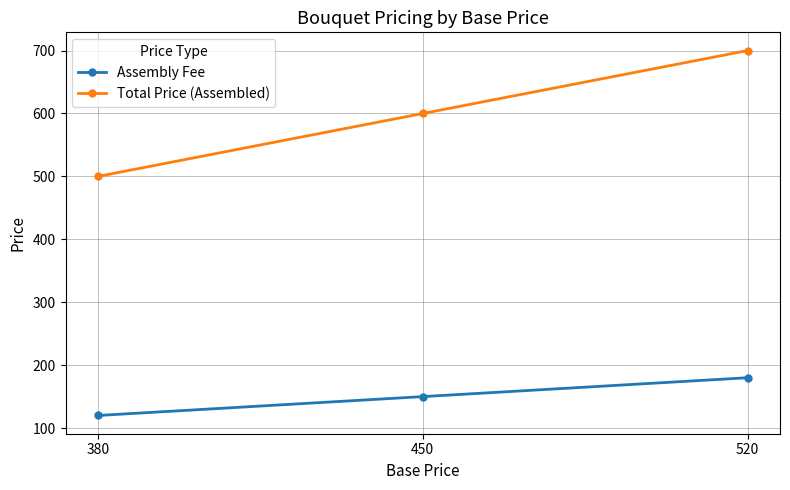

What is the total value across all series at 450?

750